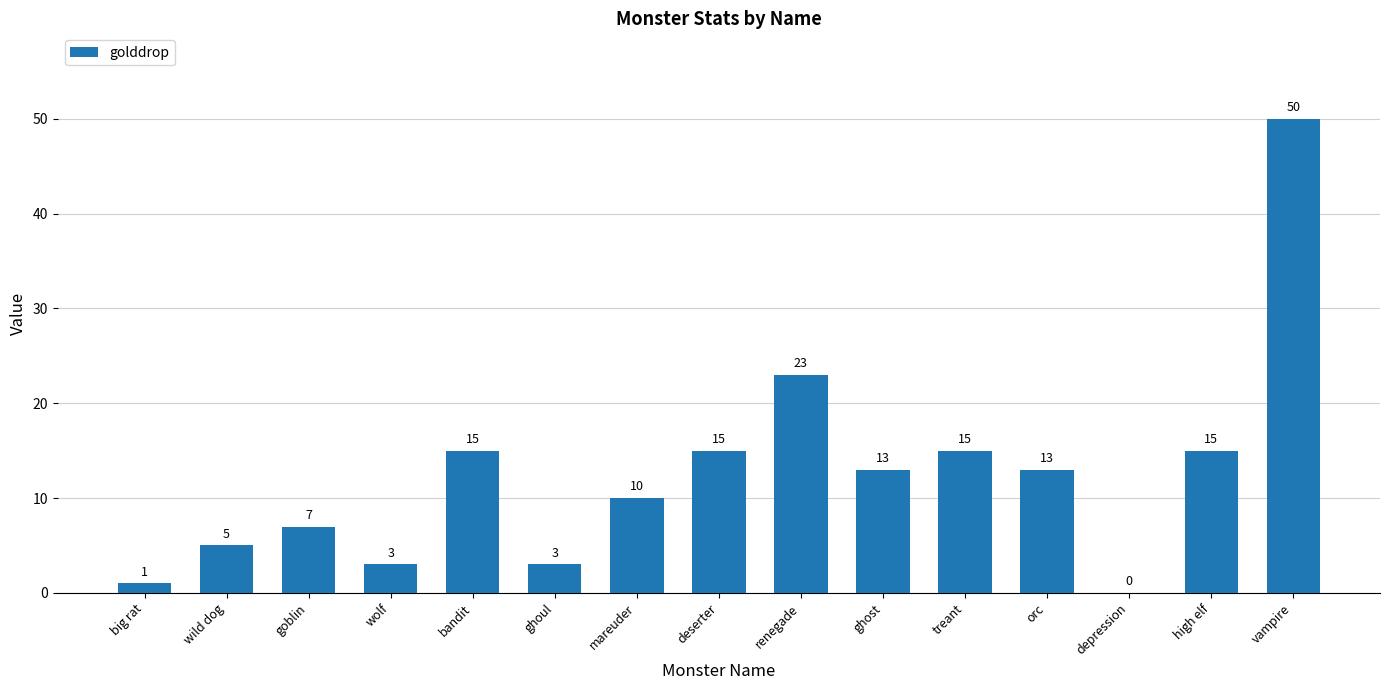

True or false: the data shows 7 at high elf.

False